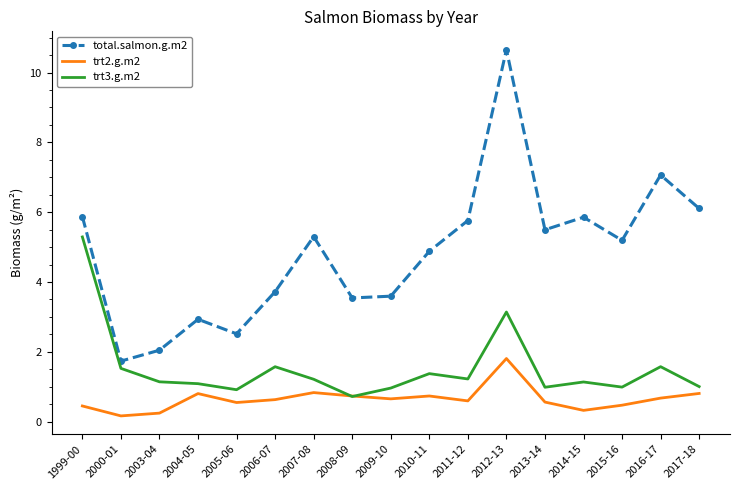

What position from the left is 2008-09?

8